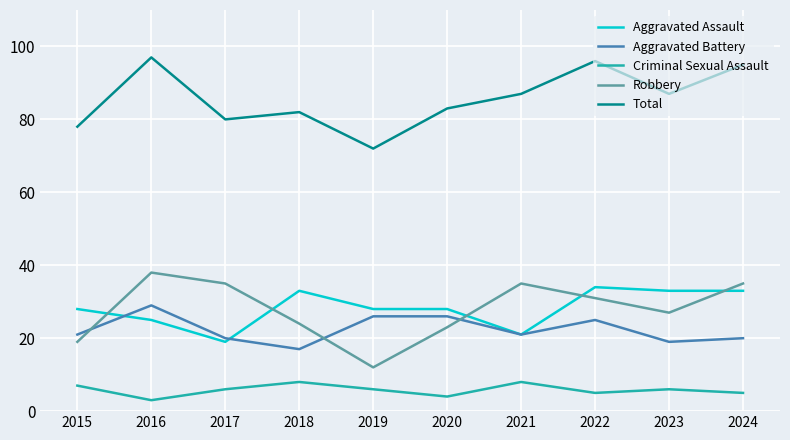

True or false: Robbery and Criminal Sexual Assault intersect in this chart.

False